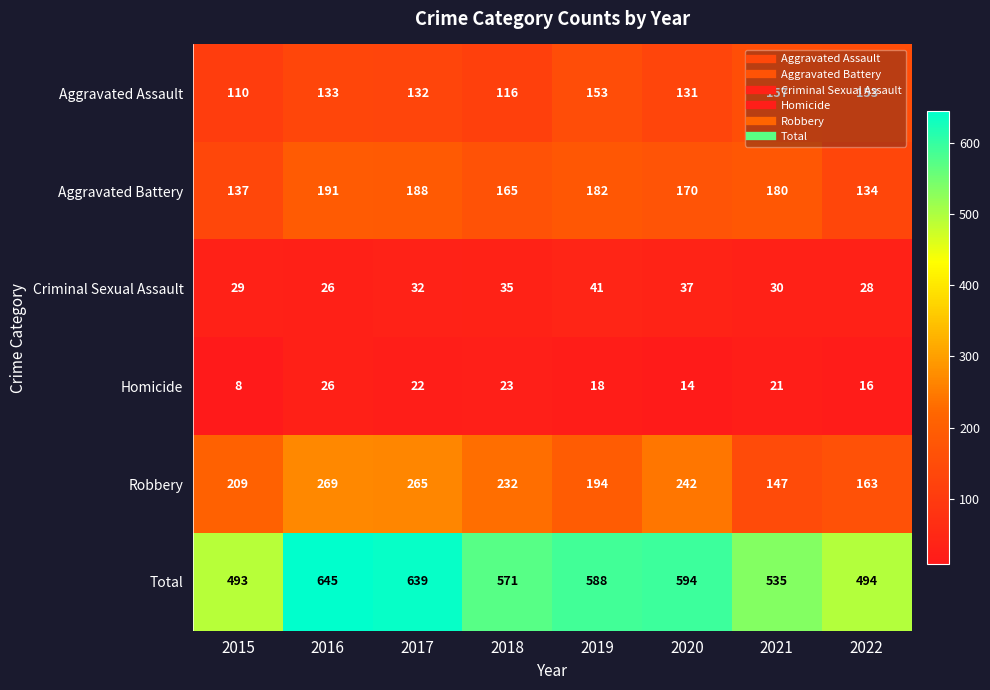

What value does the Total series have at 2019, to the nearest 50?

600